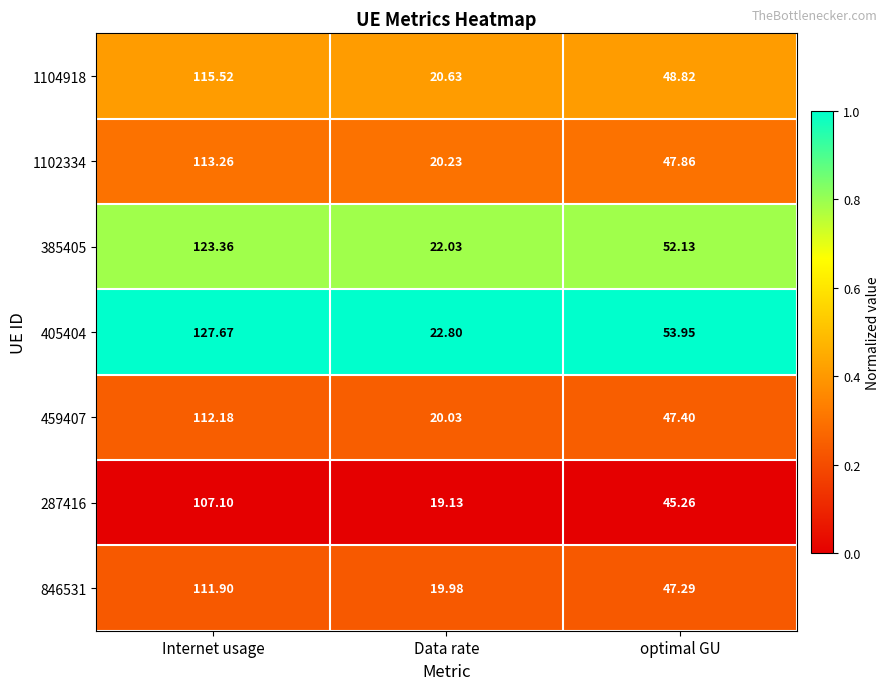

Is the value of 459407 at Data rate greater than the value of 1102334 at Internet usage?

No